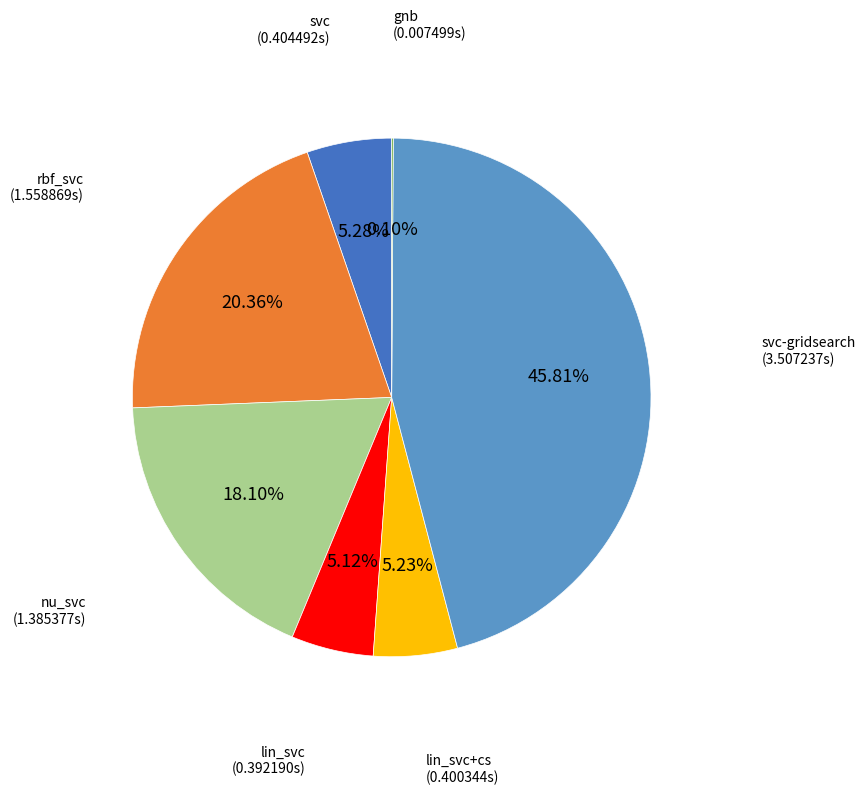

Is there any slice that represents more than half of the pie?

No